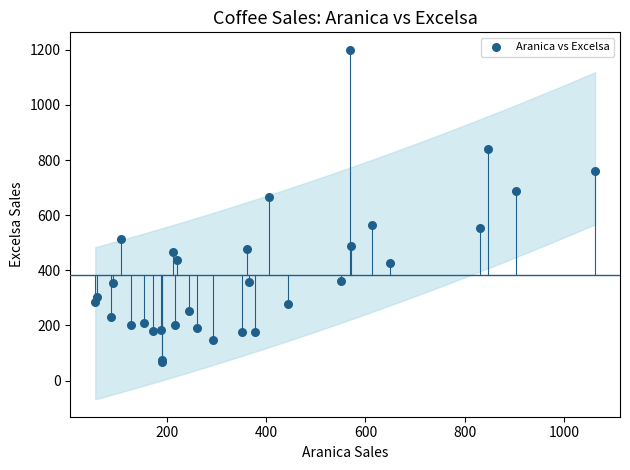

What Y value in the scatter plot is closest to 634?

664.7